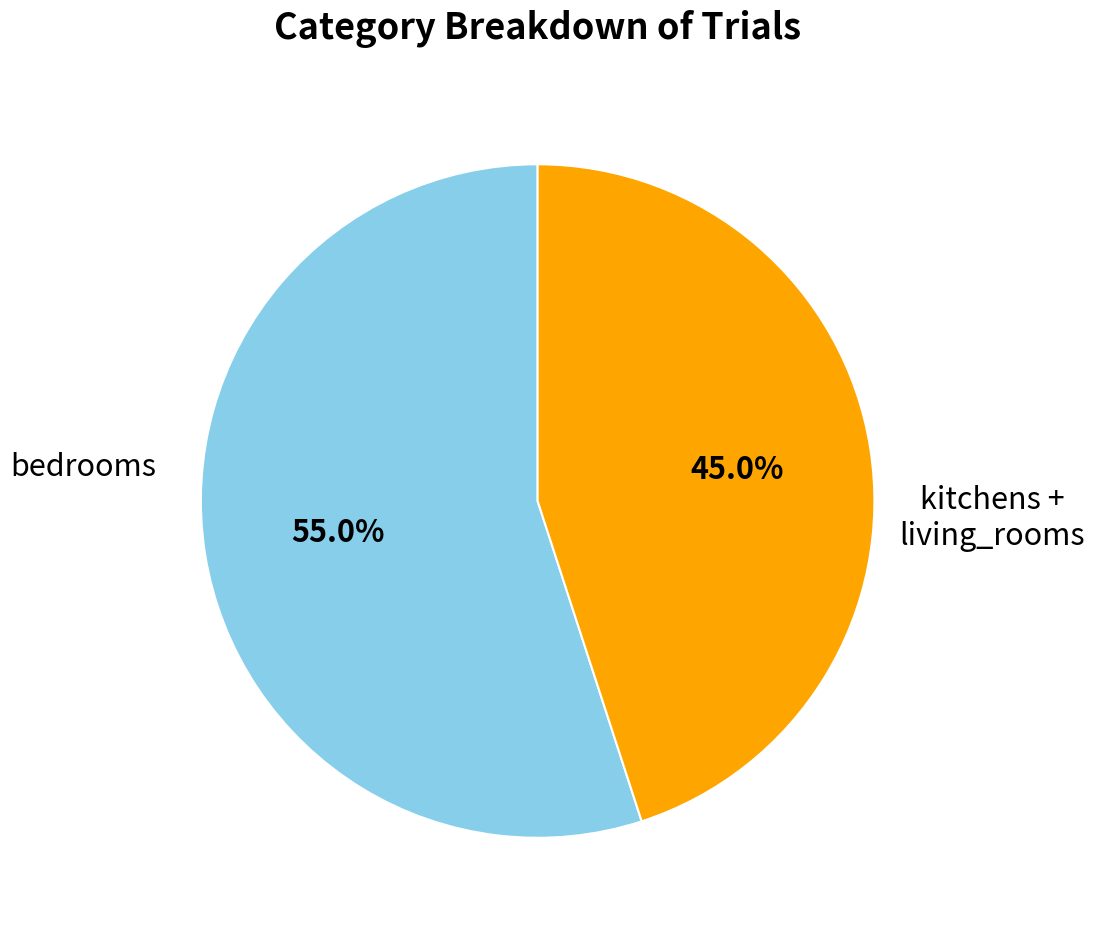

Rank the categories by value from lowest to highest.

kitchens + living_rooms, bedrooms